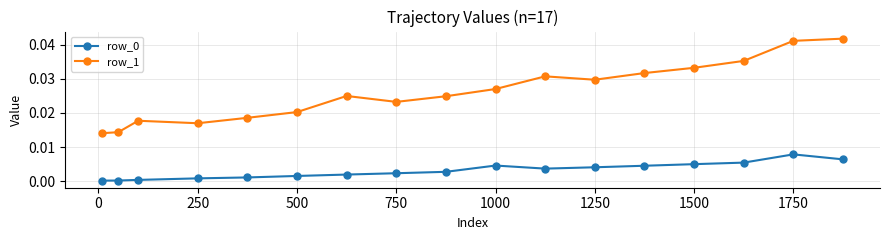

True or false: row_0 has more than 1 points higher than both neighbors.

True